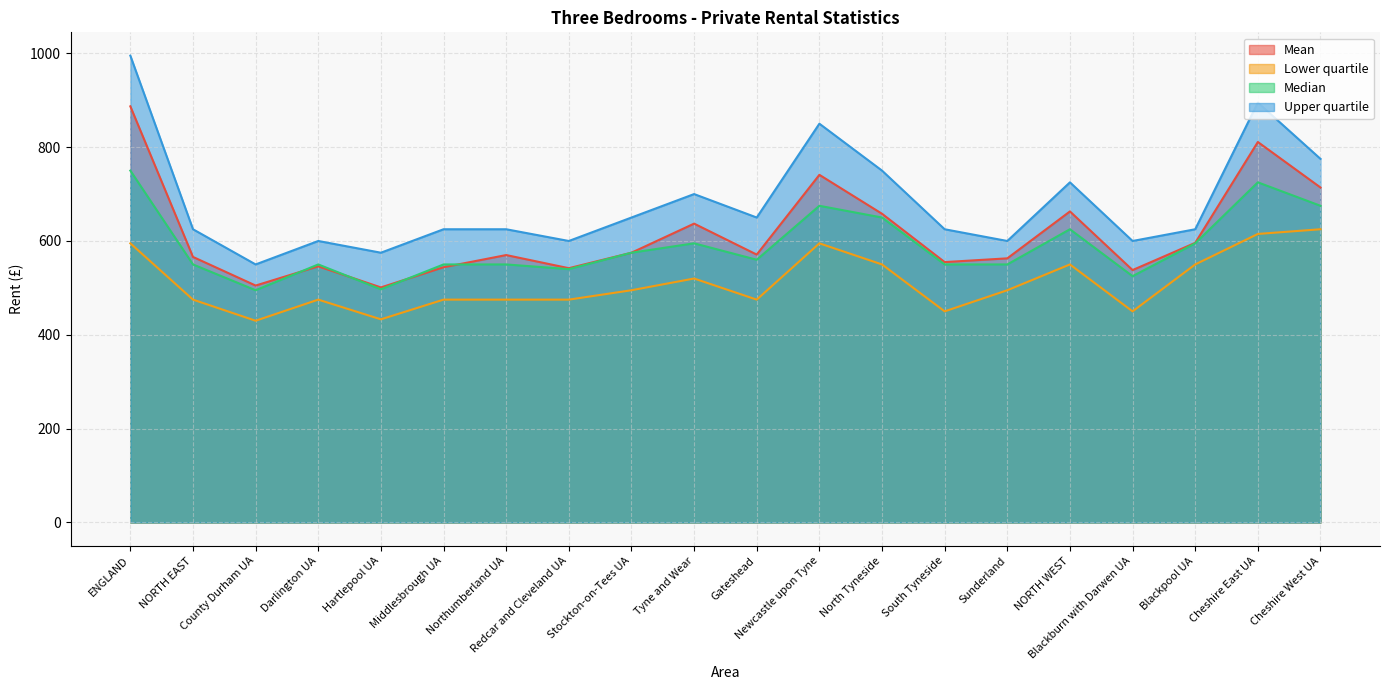

True or false: Lower quartile and Upper quartile intersect in this chart.

False